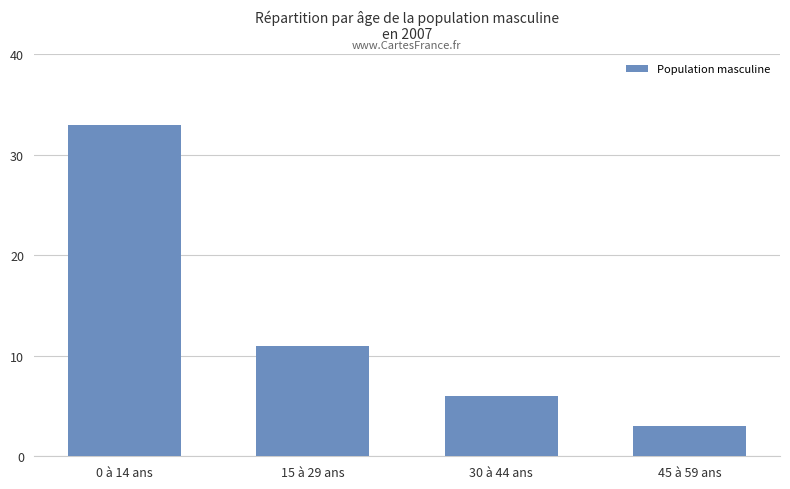

Reading left to right, extract all data points from this chart.

0 à 14 ans=33	15 à 29 ans=11	30 à 44 ans=6	45 à 59 ans=3